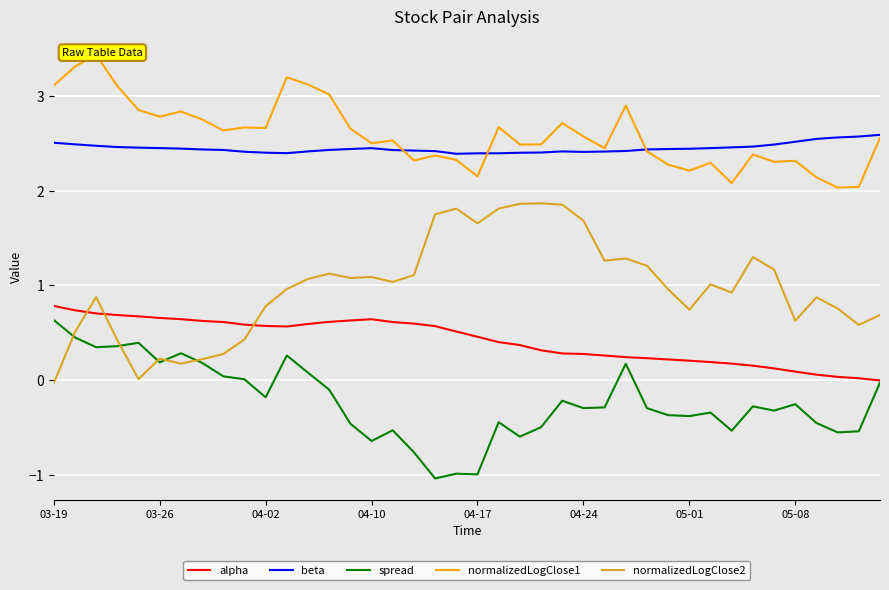

True or false: alpha has a value of 0.2 at 34.

False